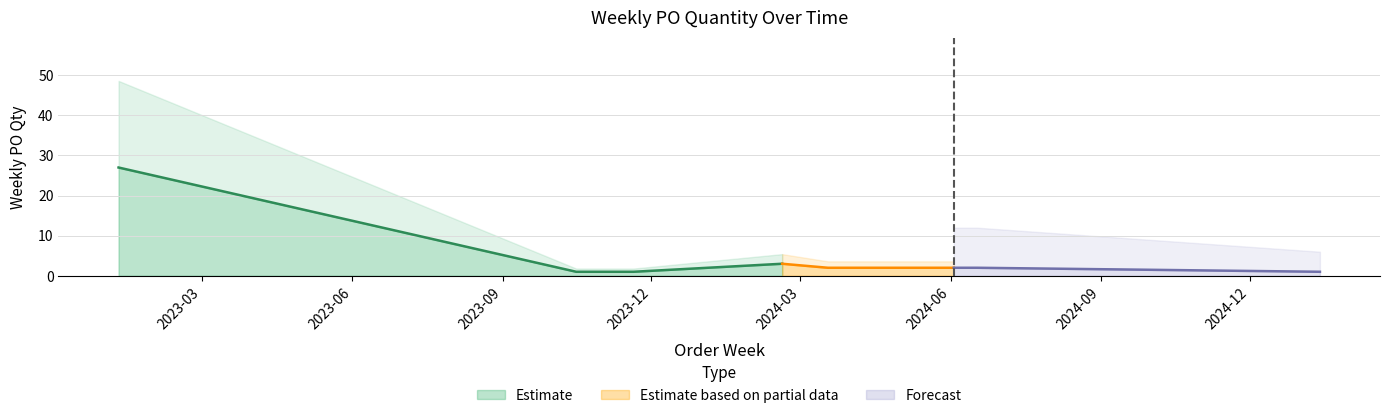

Rank the categories by value from highest to lowest.

2023-01-09, 2024-02-19, 2024-03-18, 2024-06-03, 2024-06-17, 2023-10-16, 2023-11-13, 2023-11-20, 2025-01-13